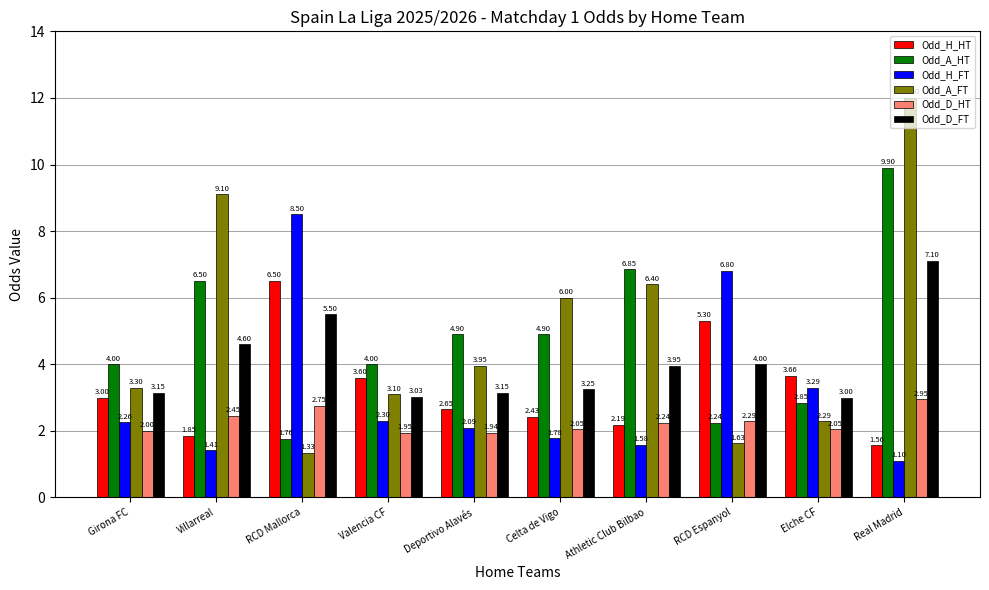

What is the total value across all series at Elche CF?

17.1